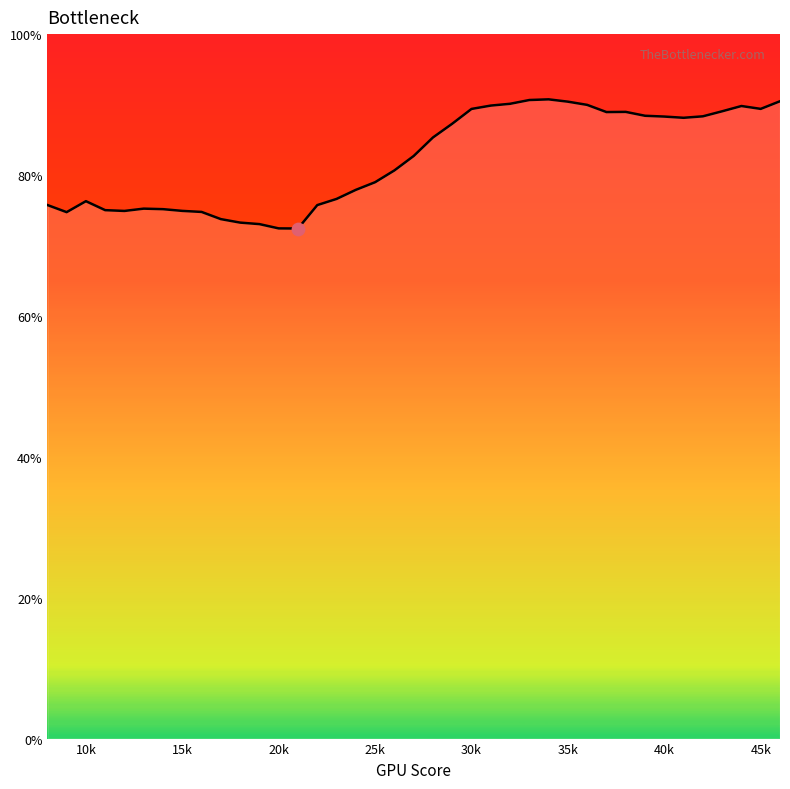

What is the smallest value displayed?

72.4